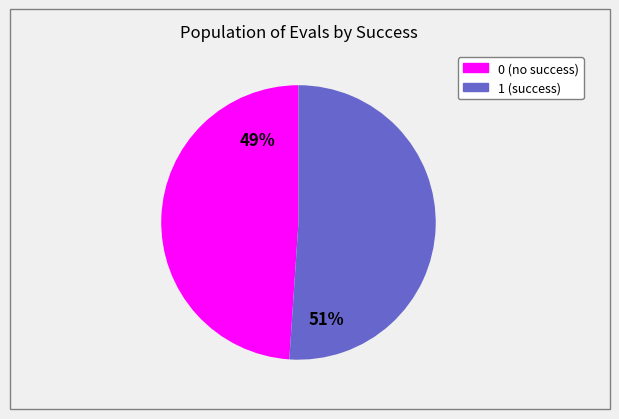

Between 0 and 1, which is larger?

1